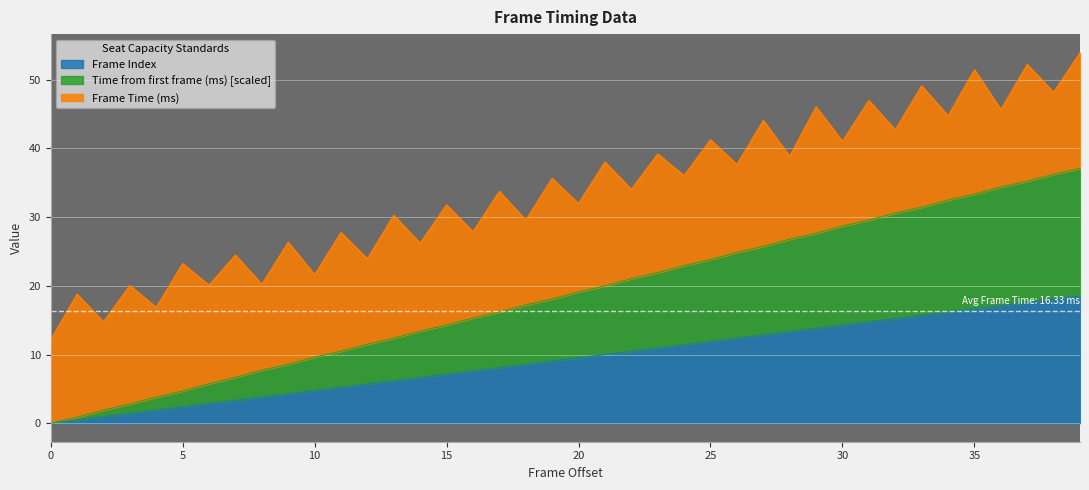

Which series changed the most between 23 and 39?

Time from first frame (ms)